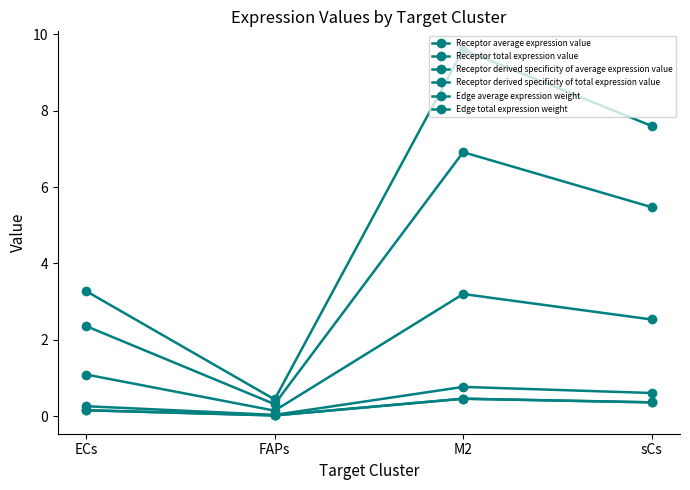

Does the chart have visible grid lines?

No